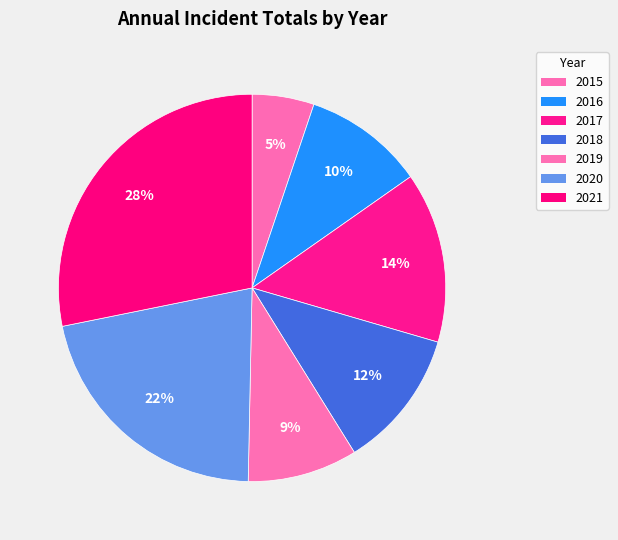

Which category has the smallest portion of the pie?

2015